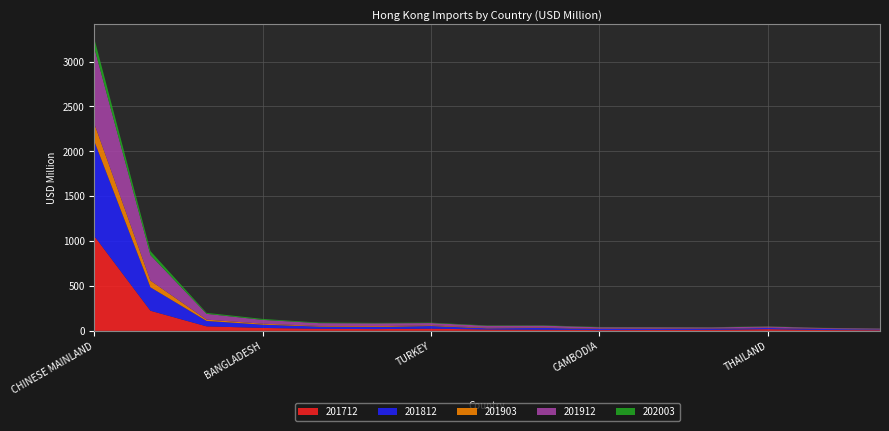

Reading right to left, transcribe all the data shown in this chart.

201712: 7.6	9.6	19.1	11.2	9.8	8.9	12.6	15.2	24.7	19.7	23.2	32.8	50.3	224.3	1055.6
201812: 8.2	11.4	13.3	13.1	12.3	13.6	20.3	13.4	29.3	23.8	24.7	36.7	60.4	260.7	1057.1
201903: 2.9	2.7	3.2	2.7	3.8	3.2	4.9	5.4	7.3	8.5	6.9	10.4	14.5	73.8	194.6
201912: 7.0	8.4	12.6	11.6	13.8	14.8	20.3	22.7	25.8	32.1	31.6	42.7	64.4	284.9	843.4
202003: 1.5	1.7	2.4	2.6	2.9	3.1	3.7	4.1	4.6	5.2	6.4	10.3	11.1	44.9	104.2